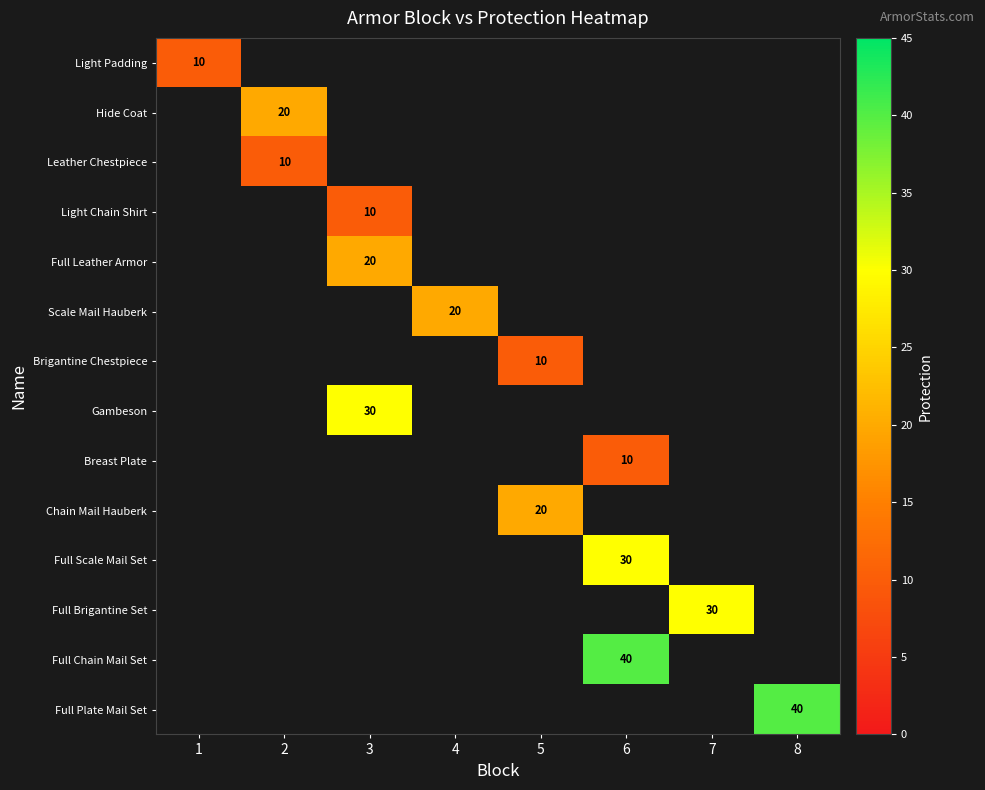

Which category has the lowest value across all series?

1